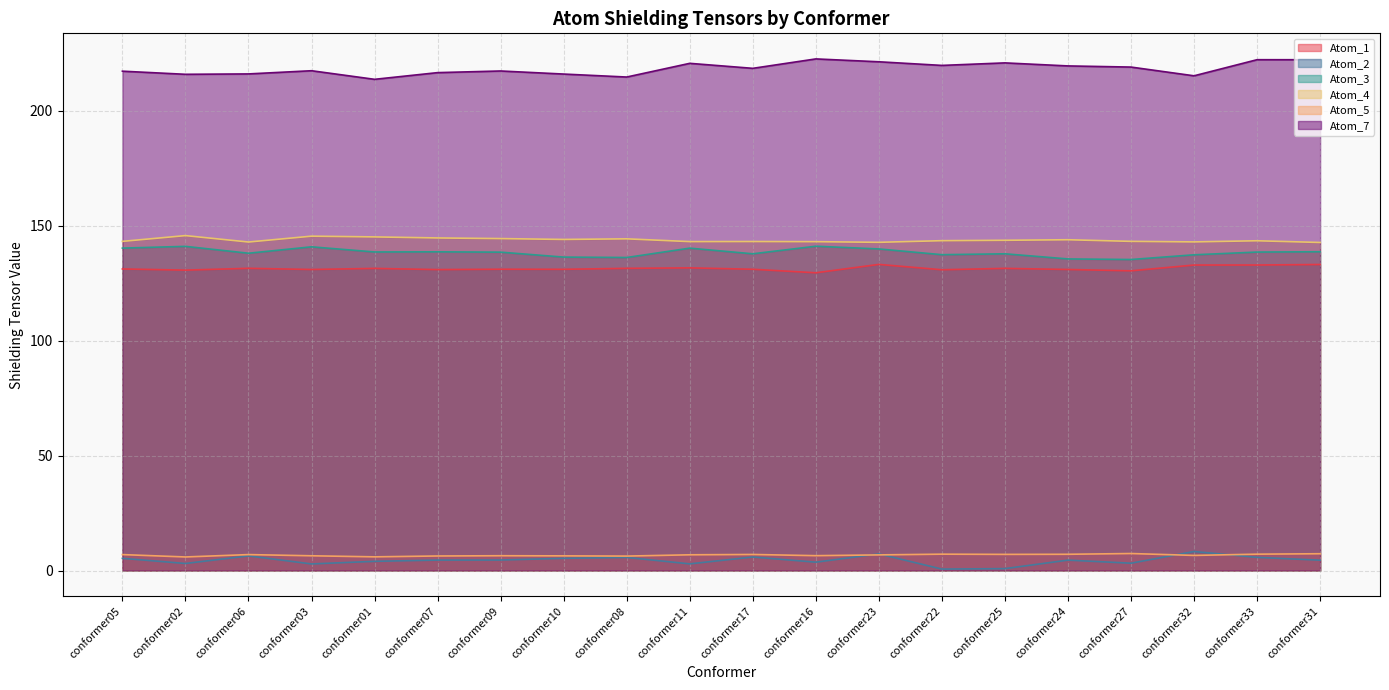

Reading left to right, transcribe all the data shown in this chart.

Atom_1: conformer05=131.2	conformer02=130.7	conformer06=131.5	conformer03=131.0	conformer01=131.5	conformer07=130.9	conformer09=131.1	conformer10=131.1	conformer08=131.5	conformer11=131.7	conformer17=131.1	conformer16=129.6	conformer23=133.2	conformer22=130.9	conformer25=131.5	conformer24=131.0	conformer27=130.4	conformer32=132.9	conformer33=132.9	conformer31=133.2
Atom_2: conformer05=5.3	conformer02=3.1	conformer06=6.4	conformer03=2.9	conformer01=4.0	conformer07=4.5	conformer09=4.6	conformer10=5.3	conformer08=5.7	conformer11=2.9	conformer17=5.9	conformer16=3.6	conformer23=7.2	conformer22=0.6	conformer25=0.8	conformer24=4.5	conformer27=3.2	conformer32=8.3	conformer33=5.7	conformer31=4.5
Atom_3: conformer05=140.3	conformer02=141.0	conformer06=138.1	conformer03=140.8	conformer01=138.6	conformer07=138.7	conformer09=138.5	conformer10=136.4	conformer08=136.2	conformer11=140.3	conformer17=137.8	conformer16=141.1	conformer23=139.9	conformer22=137.4	conformer25=137.8	conformer24=135.6	conformer27=135.3	conformer32=137.4	conformer33=138.6	conformer31=138.7
Atom_4: conformer05=143.2	conformer02=145.7	conformer06=142.9	conformer03=145.5	conformer01=145.2	conformer07=144.7	conformer09=144.4	conformer10=144.1	conformer08=144.3	conformer11=143.1	conformer17=143.1	conformer16=143.1	conformer23=142.8	conformer22=143.5	conformer25=143.7	conformer24=143.9	conformer27=143.2	conformer32=143.0	conformer33=143.5	conformer31=142.7
Atom_5: conformer05=6.9	conformer02=5.9	conformer06=6.9	conformer03=6.4	conformer01=6.0	conformer07=6.3	conformer09=6.4	conformer10=6.4	conformer08=6.3	conformer11=6.8	conformer17=7.0	conformer16=6.5	conformer23=6.8	conformer22=7.1	conformer25=7.0	conformer24=7.1	conformer27=7.4	conformer32=6.6	conformer33=7.1	conformer31=7.3
Atom_7: conformer05=217.3	conformer02=215.9	conformer06=216.1	conformer03=217.5	conformer01=213.7	conformer07=216.6	conformer09=217.4	conformer10=216.0	conformer08=214.7	conformer11=220.7	conformer17=218.5	conformer16=222.6	conformer23=221.4	conformer22=219.8	conformer25=220.9	conformer24=219.6	conformer27=219.1	conformer32=215.3	conformer33=222.3	conformer31=222.3